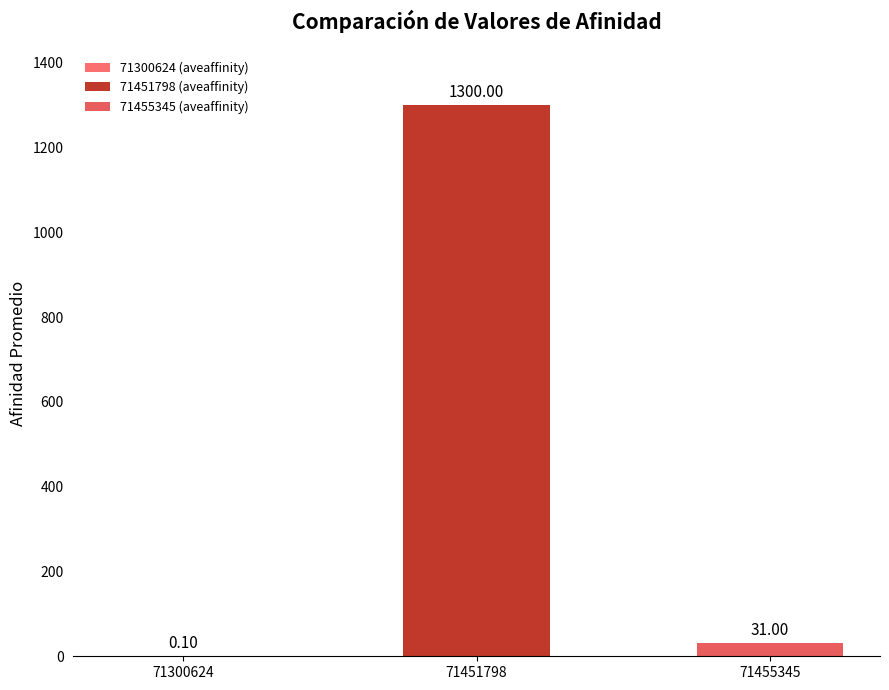

What is the sum of all values?

1331.1